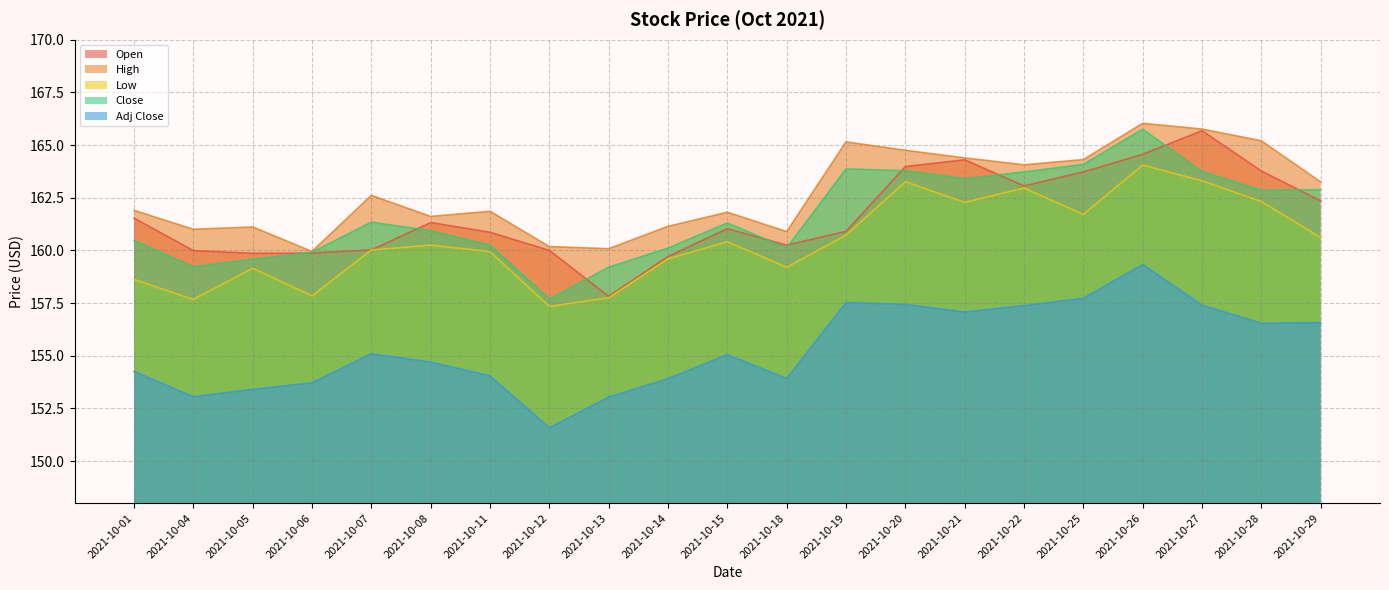

What value does the High series have at 2021-10-28?

165.2